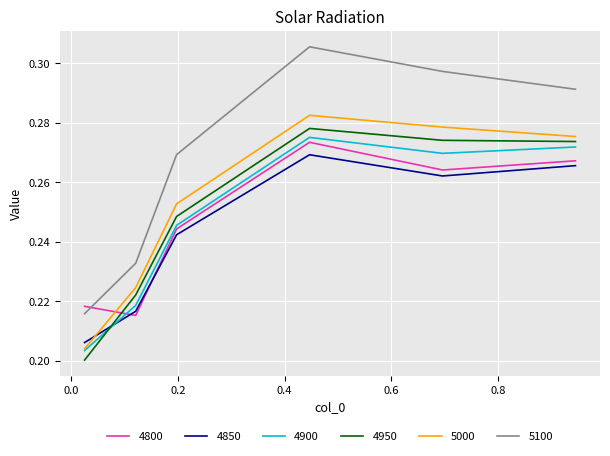

Which series has the widest spread of values?

5100